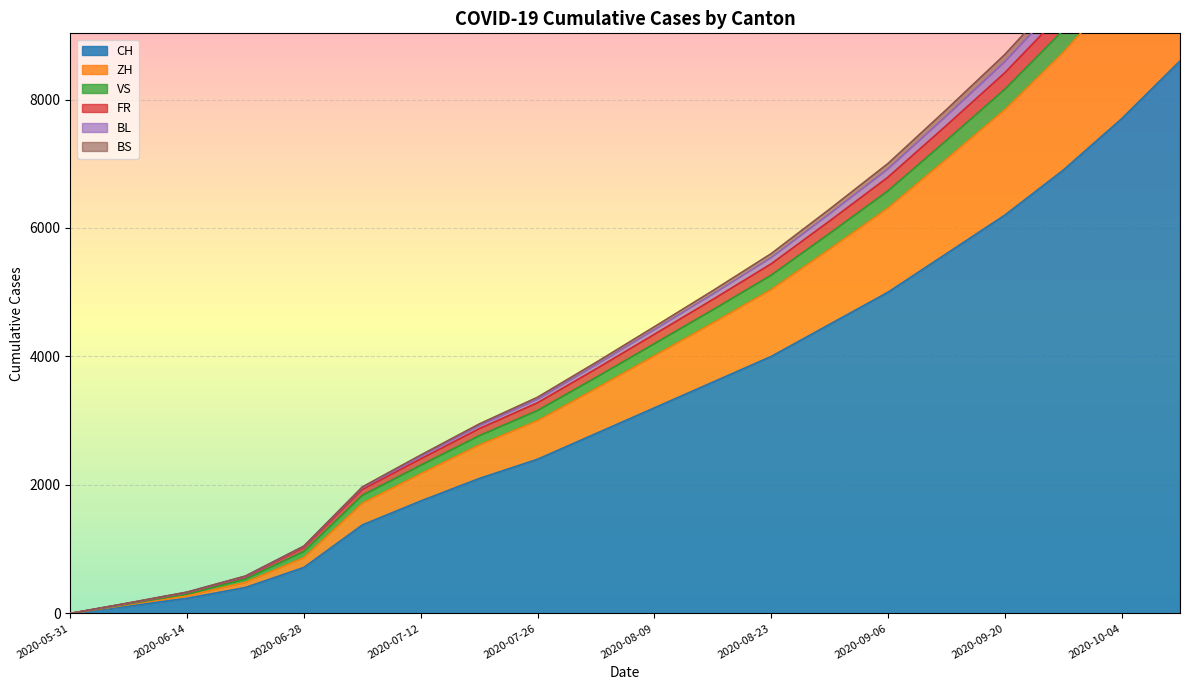

True or false: CH has more than 1 points higher than both neighbors.

False